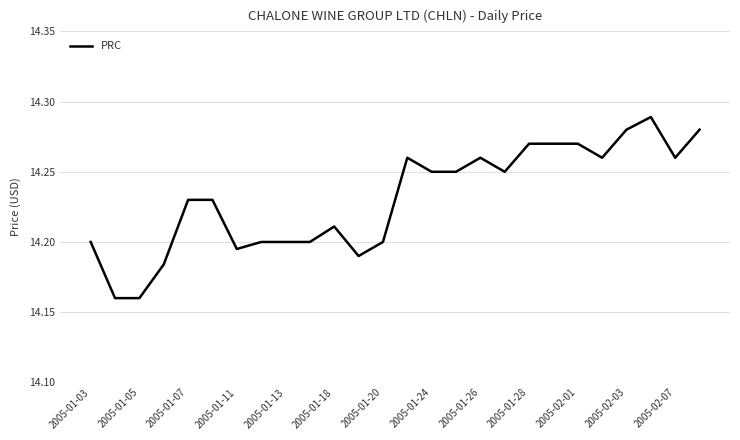

Which has a higher value, 2005-01-28 or 2005-01-05?

2005-01-28